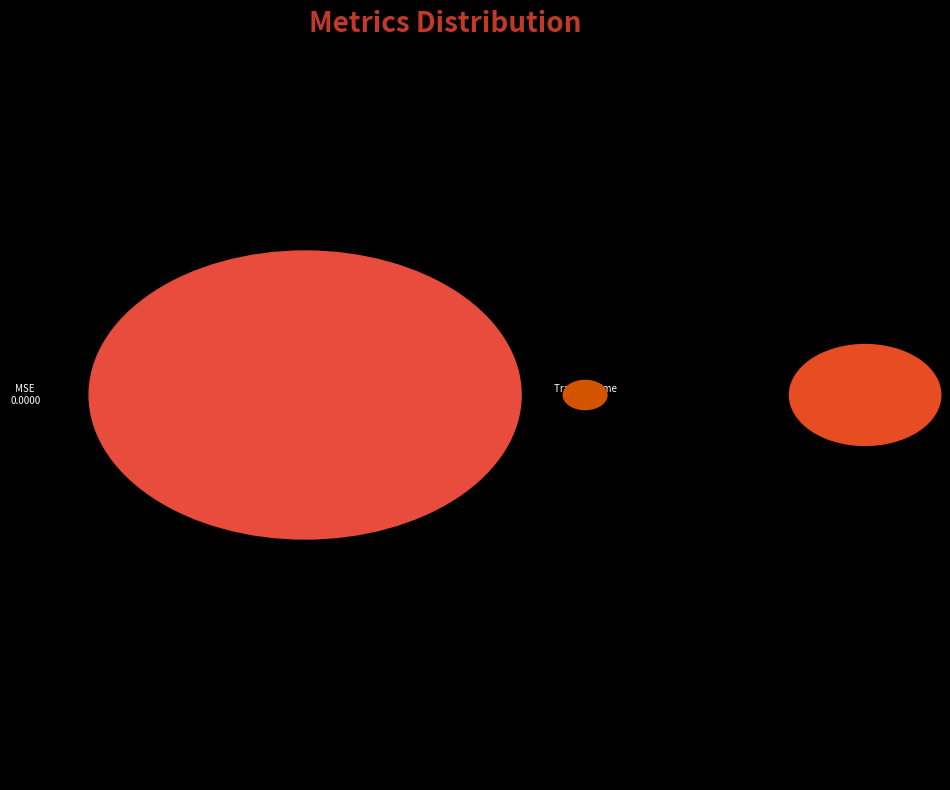

Is the sum of Training Time and Inference Time greater than half?

No